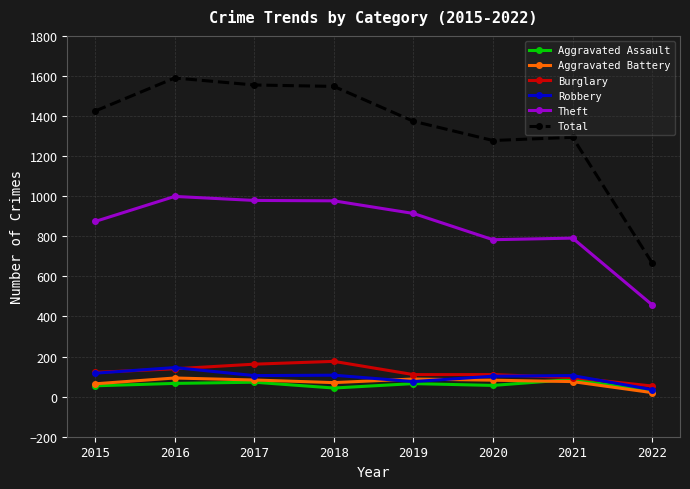

What is the spread (max minus min) of values at 2016?

1524